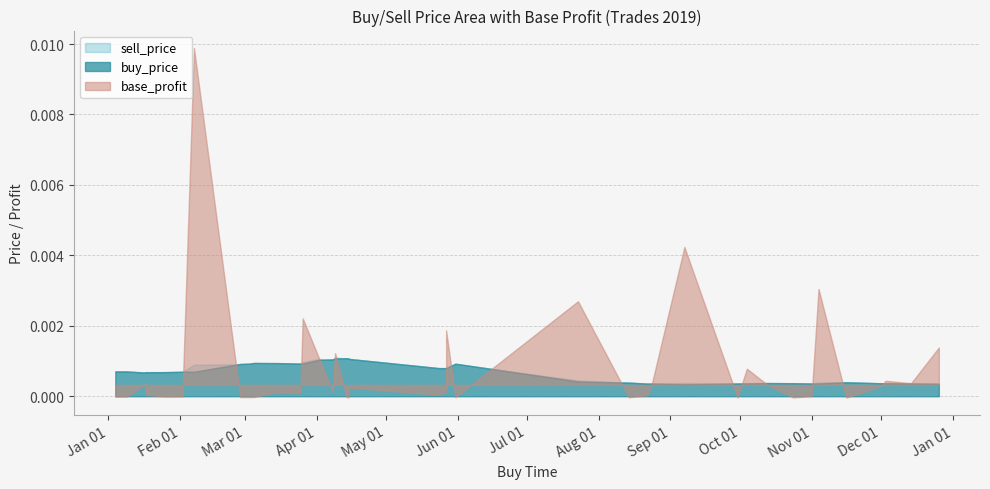

The value of sell_price at 29 is 0.0. True or false?

True